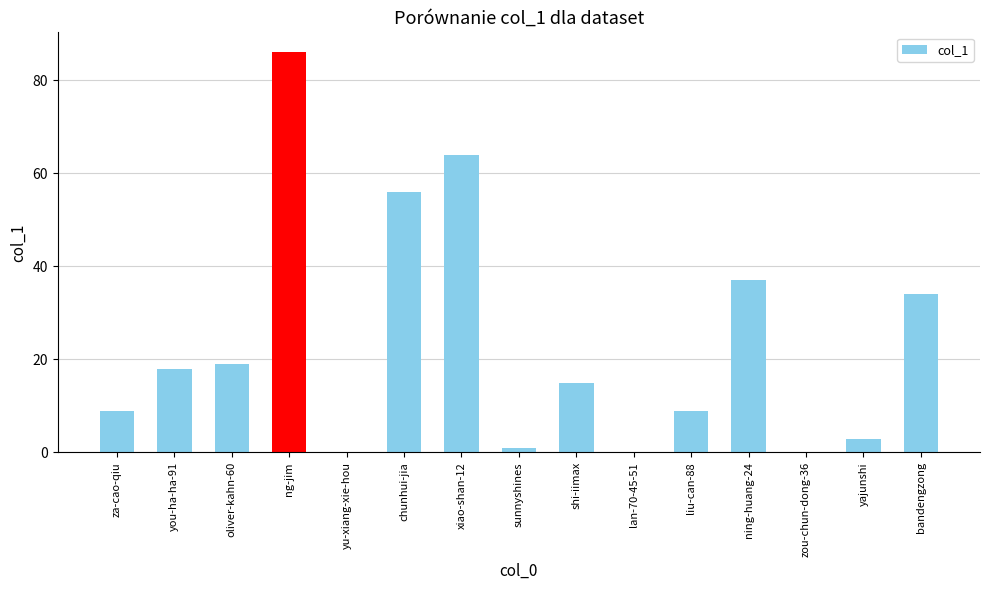

Between liu-can-88 and lan-70-45-51, which is larger?

liu-can-88